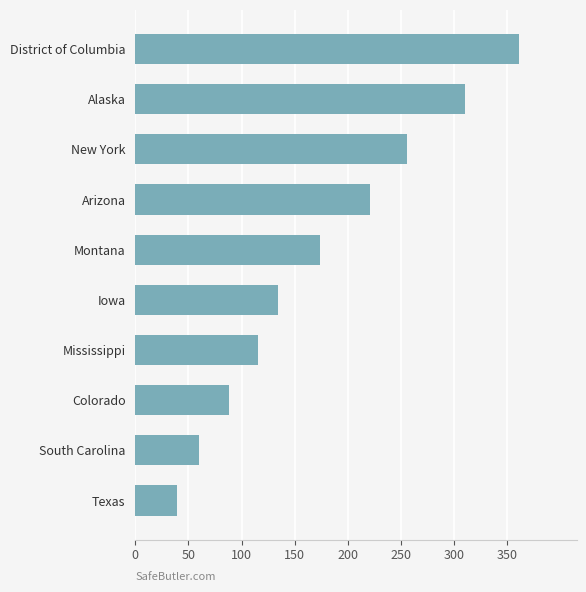

List the labels in order of value, largest first.

District of Columbia, Alaska, New York, Arizona, Montana, Iowa, Mississippi, Colorado, South Carolina, Texas